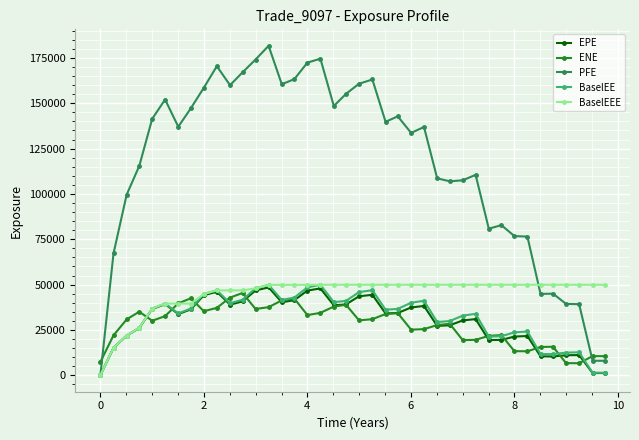

Which series has the largest range (max minus min)?

PFE